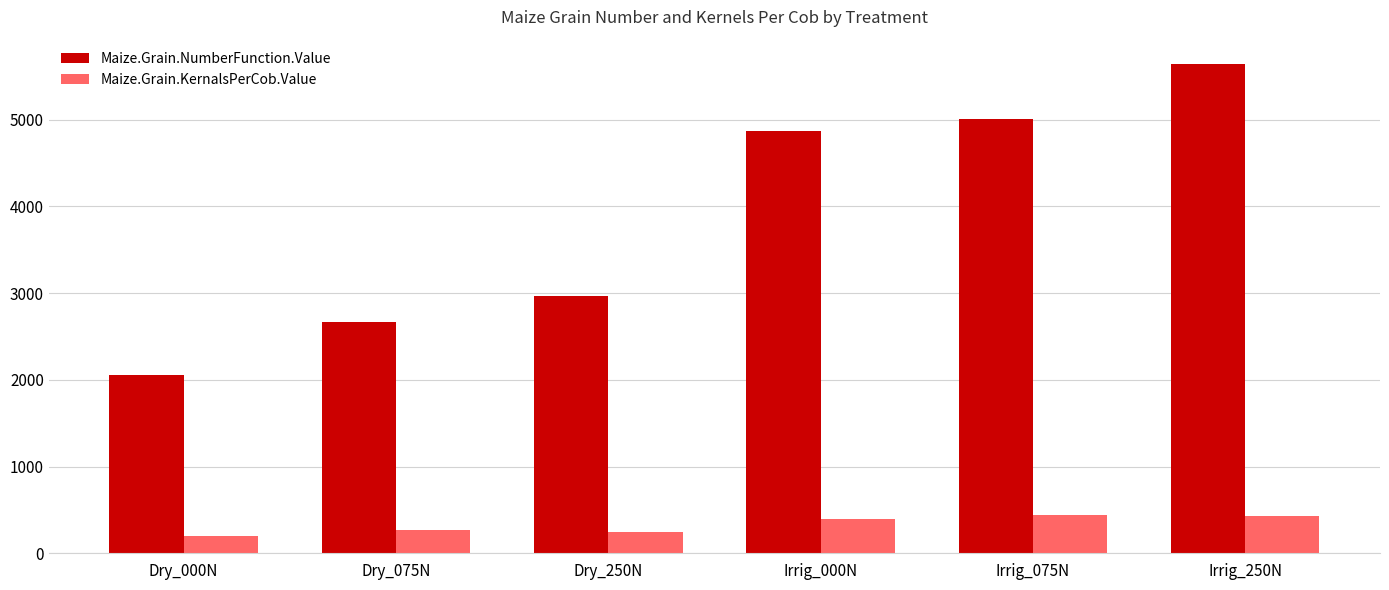

List the series in order of their peak value, lowest first.

Maize.Grain.KernalsPerCob.Value, Maize.Grain.NumberFunction.Value